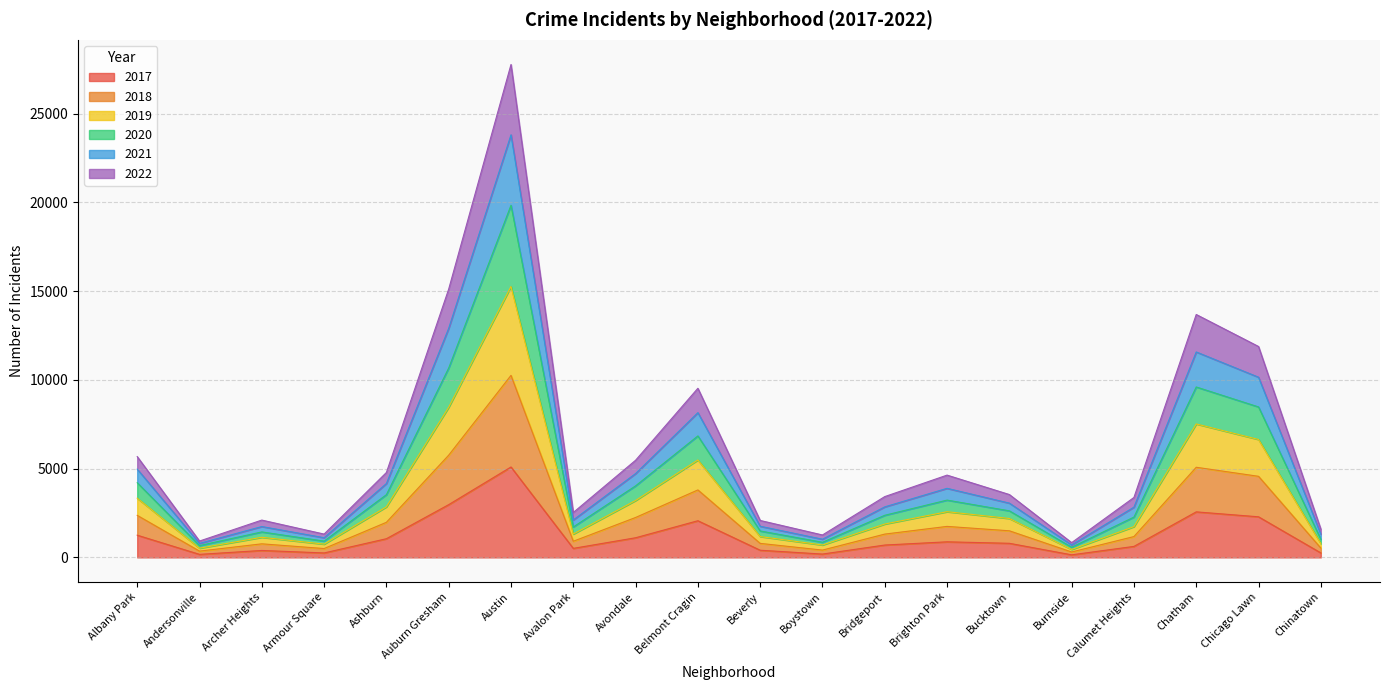

How many series are shown in this chart?

6